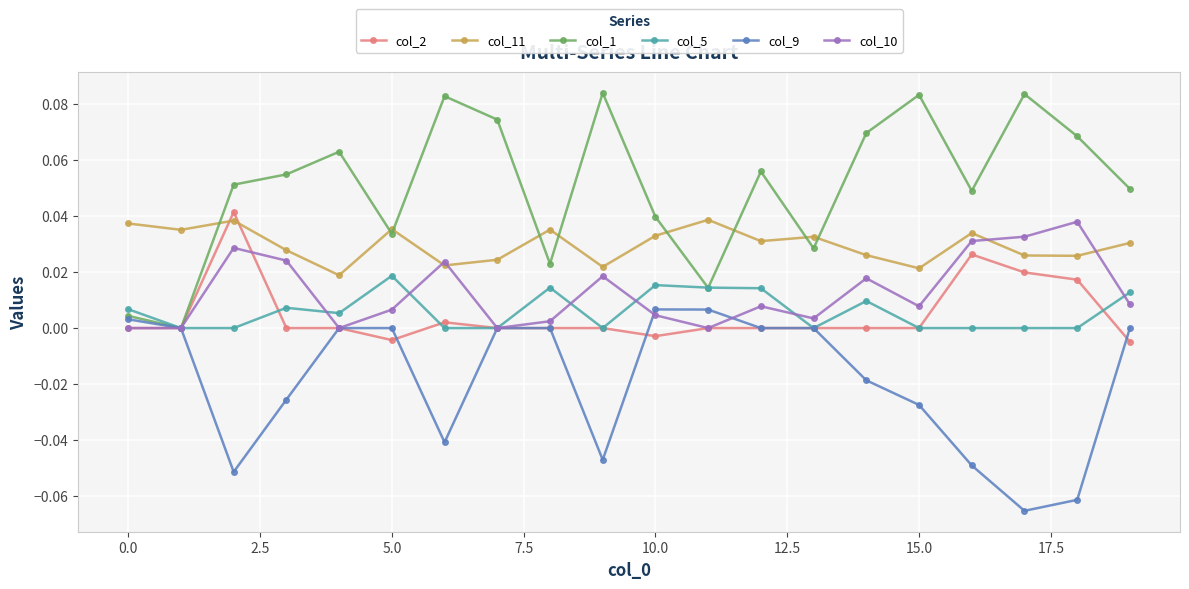

True or false: col_10 has more than 0 points higher than both neighbors.

True